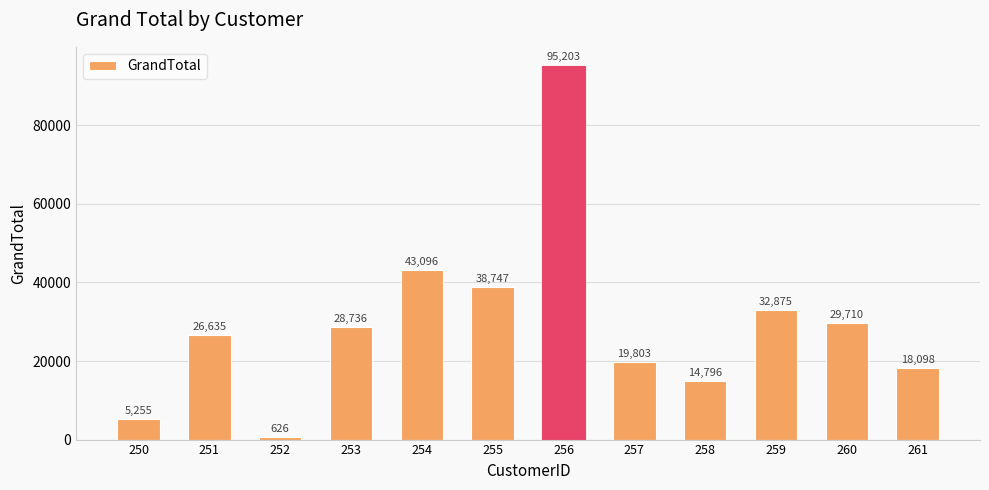

Rank the categories by value from highest to lowest.

256, 254, 255, 259, 260, 253, 251, 257, 261, 258, 250, 252